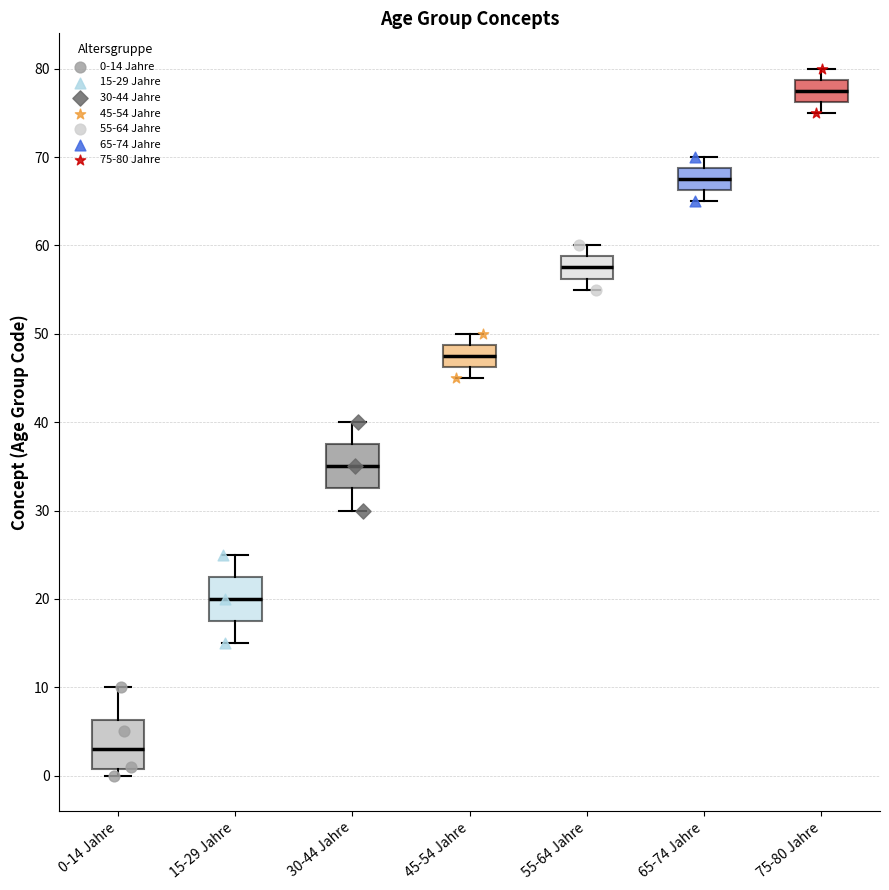

Reading left to right, read every box against the y-axis: the position of its median line, the range the box covers, and the ends of its whiskers. The values are not printed on the chart, so give them approximately, as read against the axis.

0-14 Jahre: median 3, box 1 to 6, whiskers 0 to 10
15-29 Jahre: median 20, box 18 to 23, whiskers 15 to 25
30-44 Jahre: median 35, box 33 to 38, whiskers 30 to 40
45-54 Jahre: median 48, box 46 to 49, whiskers 45 to 50
55-64 Jahre: median 58, box 56 to 59, whiskers 55 to 60
65-74 Jahre: median 68, box 66 to 69, whiskers 65 to 70
75-80 Jahre: median 78, box 76 to 79, whiskers 75 to 80